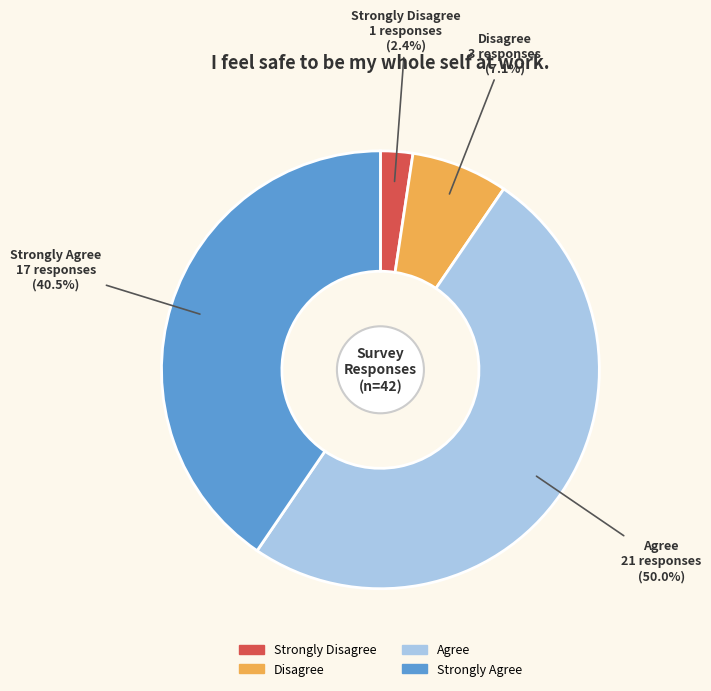

To the nearest percent, what is the combined percentage of Strongly Disagree and Strongly Agree?

43%